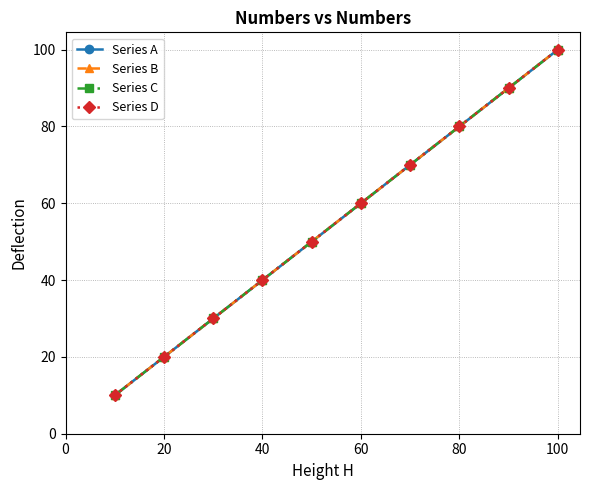

What position from the left is 40?

4